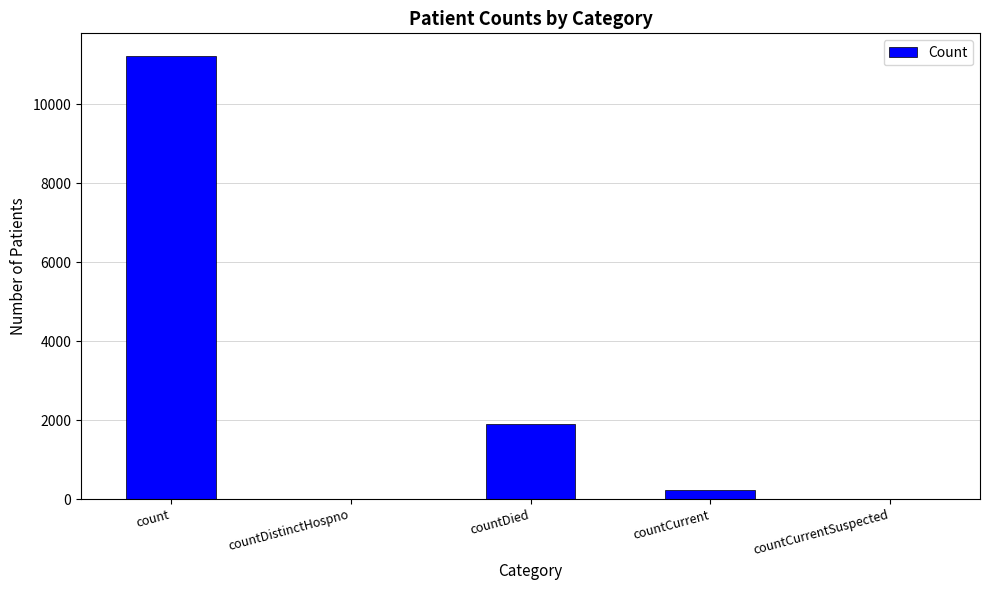

The chart shows a value of 11241 at count. True or false?

True